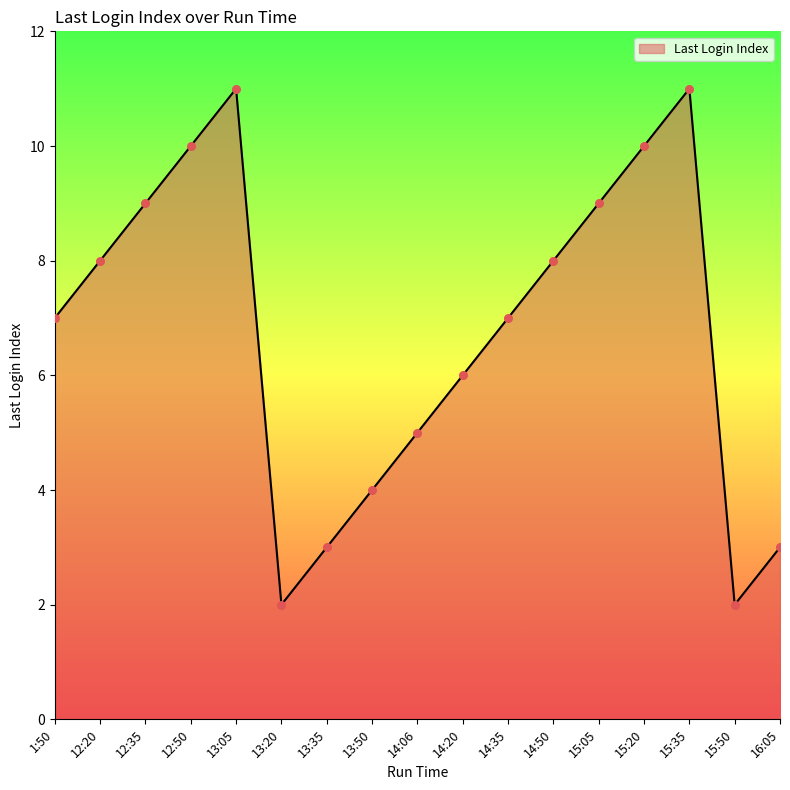

Between 15:50 and 14:50, which is larger?

14:50